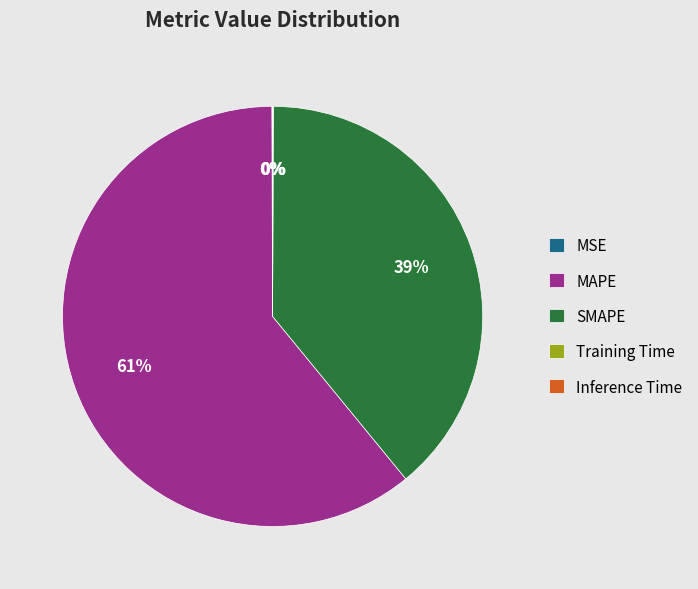

To the nearest percent, what is the average slice percentage?

20%